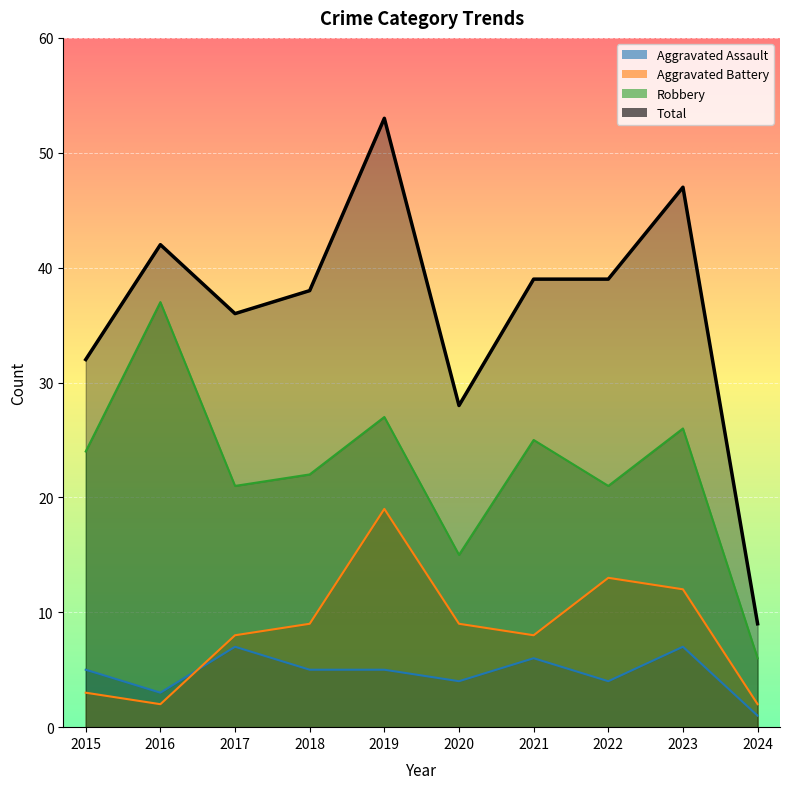

At which label is Aggravated Battery closest to 10?

2018